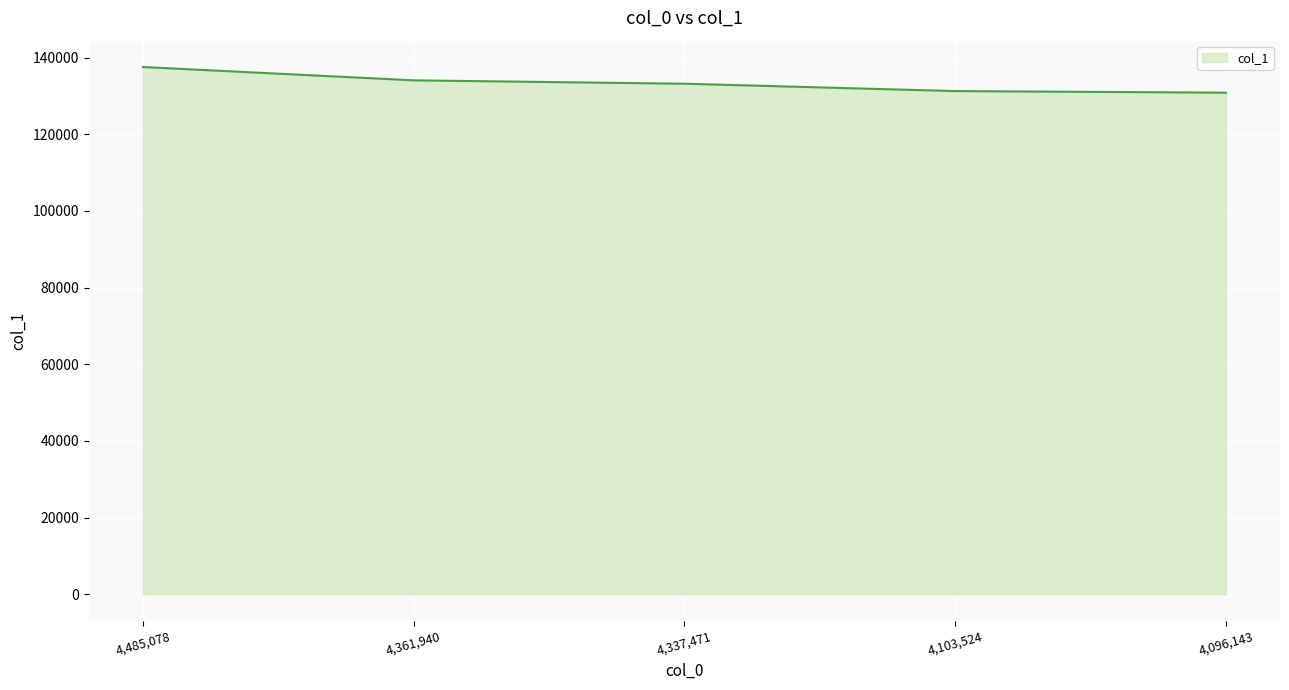

Which has a higher value, 4,361,940 or 4,096,143?

4,361,940